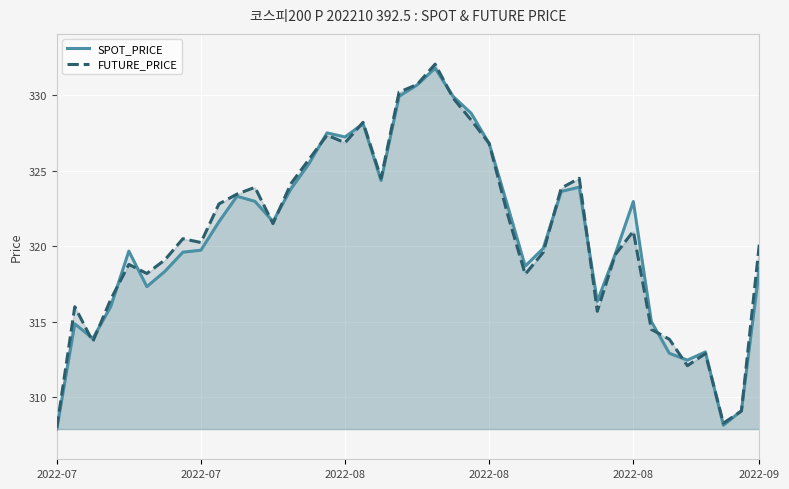

True or false: SPOT_PRICE and FUTURE_PRICE cross at least once.

True